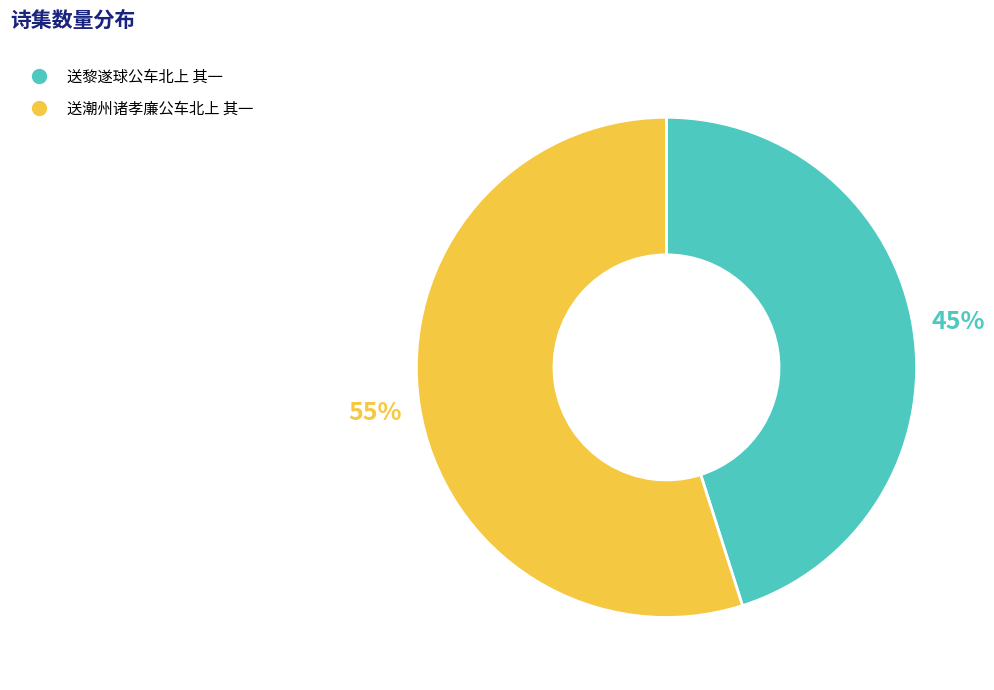

To the nearest percent, what is the difference between the largest and smallest slice percentages?

10%